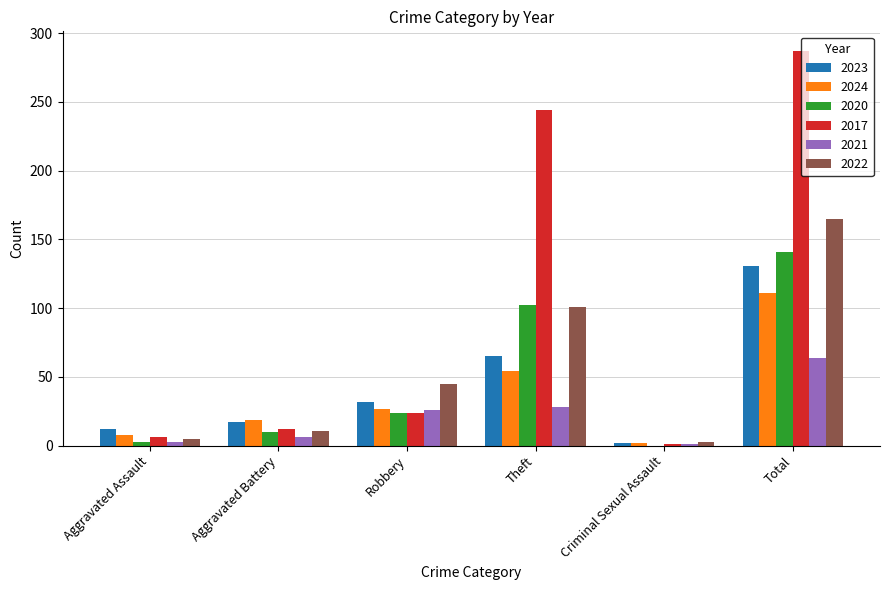

At which label is 2023 closest to 66?

Theft